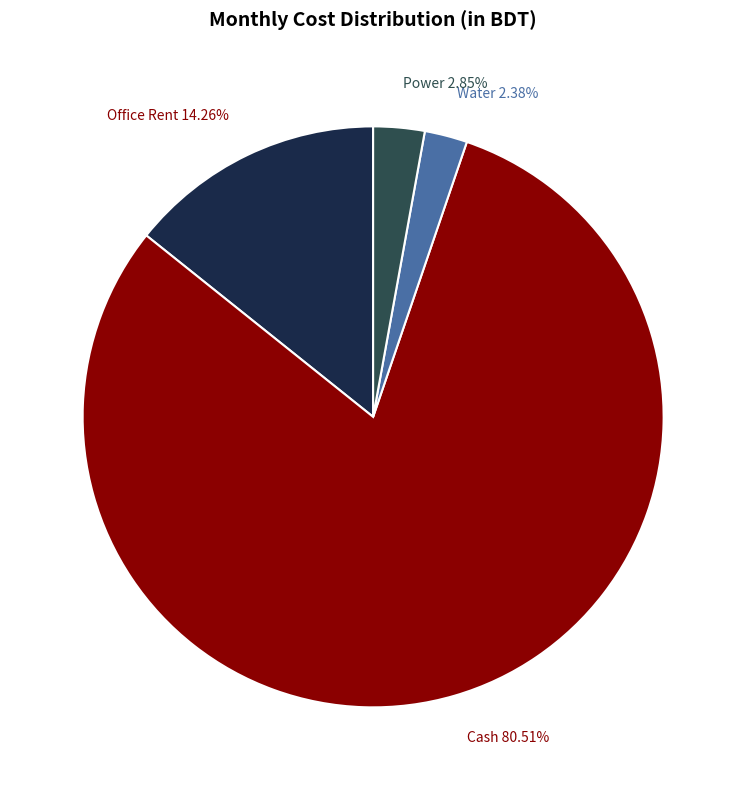

To the nearest percent, what is the average slice percentage?

25%